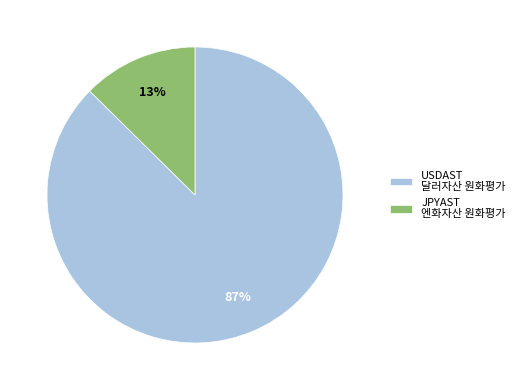

What percentage is the USDAST slice, to the nearest percent?

87%